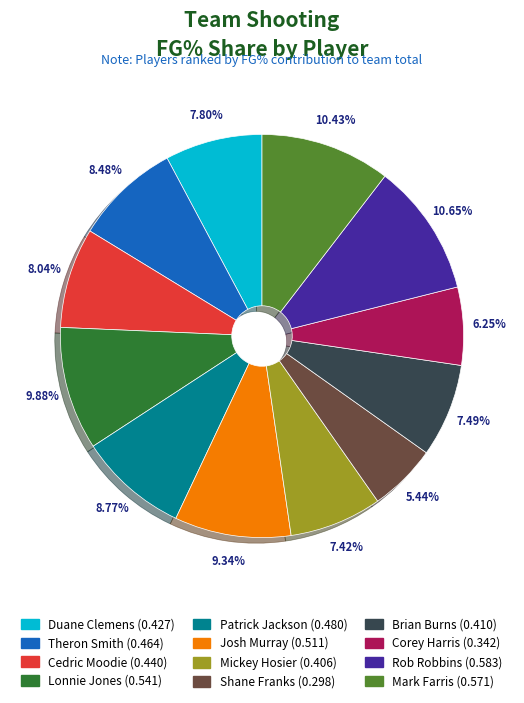

To the nearest percent, what portion does Patrick Jackson represent?

9%